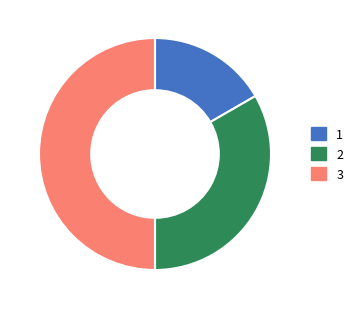

How many slices are in this pie chart?

3